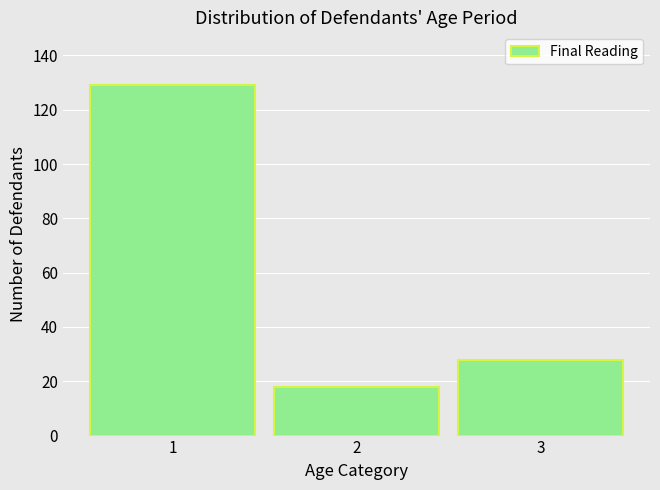

What is the average value?

58.3